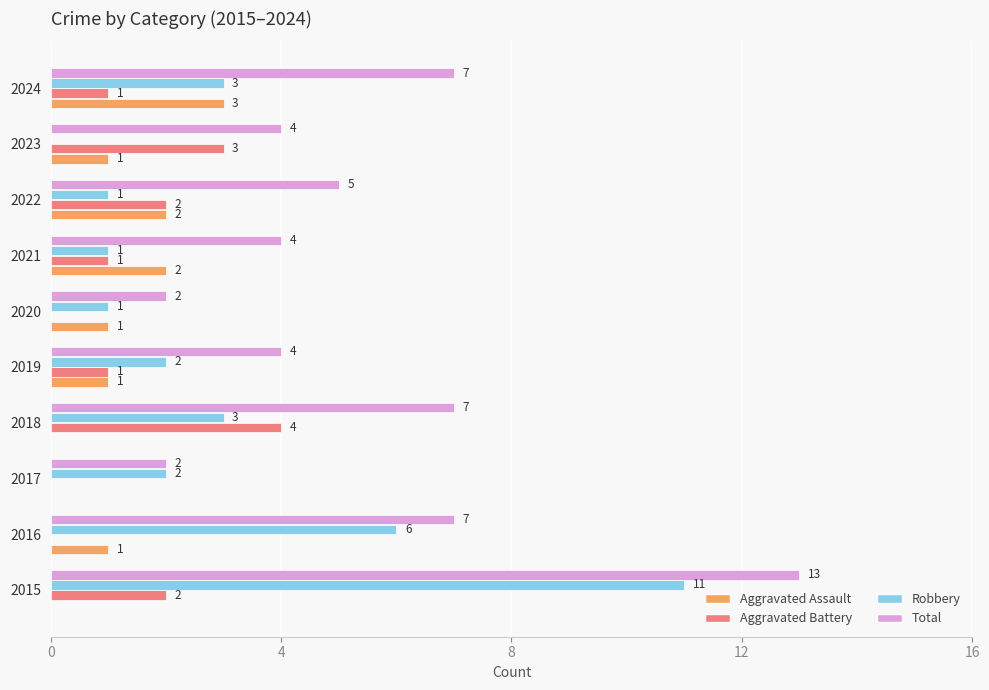

Which series changed the most between 2021 and 2024?

Total